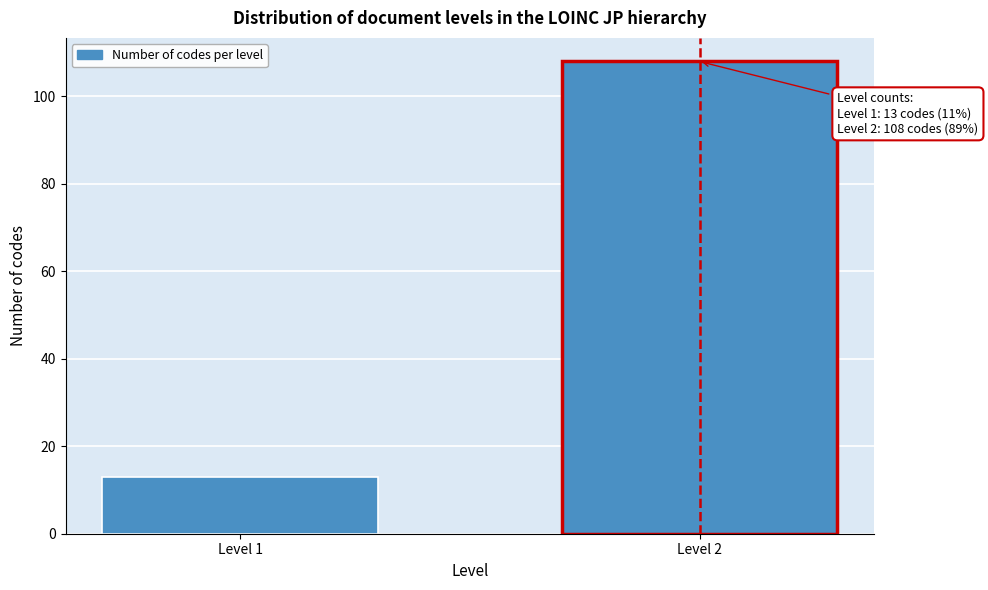

Reading left to right, what are all the values shown in this chart?

Level 1=13	Level 2=108